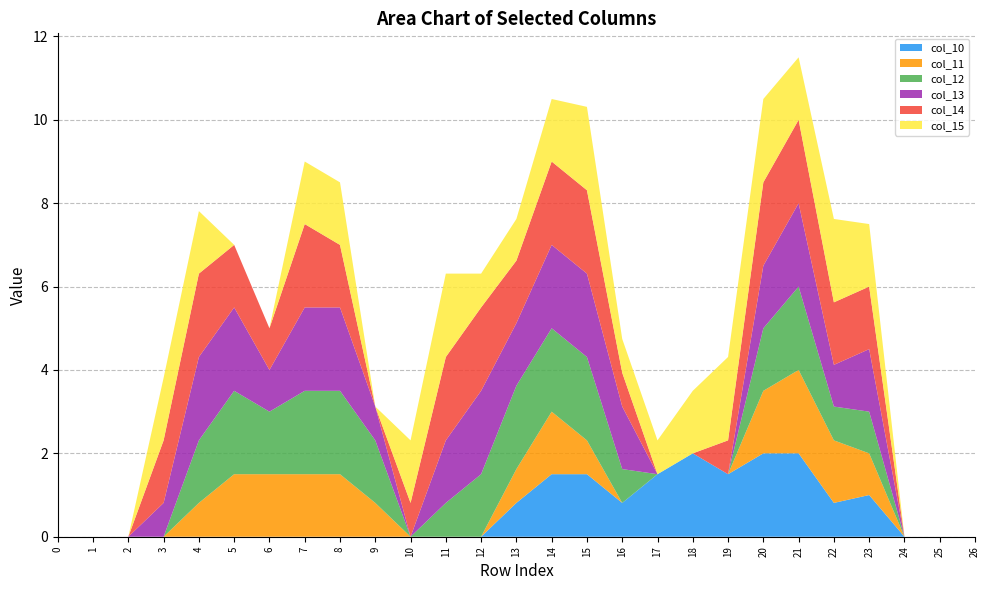

Reading left to right, extract all data points from this chart.

col_10: 0.0	0.0	0.0	0.0	0.0	0.0	0.0	0.0	0.0	0.0	0.0	0.0	0.0	0.8	1.5	1.5	0.8	1.5	2.0	1.5	2.0	2.0	0.8	1.0	0.0	0.0	0.0
col_11: 0.0	0.0	0.0	0.0	0.8	1.5	1.5	1.5	1.5	0.8	0.0	0.0	0.0	0.8	1.5	0.8	0.0	0.0	0.0	0.0	1.5	2.0	1.5	1.0	0.0	0.0	0.0
col_12: 0.0	0.0	0.0	0.0	1.5	2.0	1.5	2.0	2.0	1.5	0.0	0.8	1.5	2.0	2.0	2.0	0.8	0.0	0.0	0.0	1.5	2.0	0.8	1.0	0.0	0.0	0.0
col_13: 0.0	0.0	0.0	0.8	2.0	2.0	1.0	2.0	2.0	0.8	0.0	1.5	2.0	1.5	2.0	2.0	1.5	0.0	0.0	0.0	1.5	2.0	1.0	1.5	0.0	0.0	0.0
col_14: 0.0	0.0	0.0	1.5	2.0	1.5	1.0	2.0	1.5	0.0	0.8	2.0	2.0	1.5	2.0	2.0	0.8	0.0	0.0	0.8	2.0	2.0	1.5	1.5	0.0	0.0	0.0
col_15: 0.0	0.0	0.0	1.5	1.5	0.0	0.0	1.5	1.5	0.0	1.5	2.0	0.8	1.0	1.5	2.0	0.8	0.8	1.5	2.0	2.0	1.5	2.0	1.5	0.0	0.0	0.0